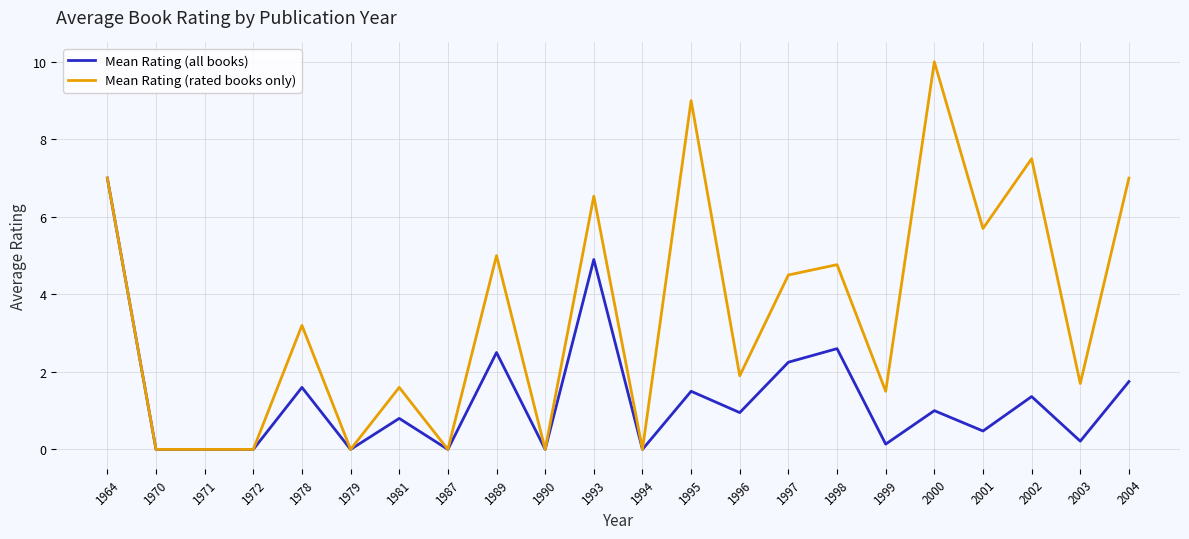

In Mean Rating (all books), how many points are higher than both neighbors (excluding endpoints)?

8